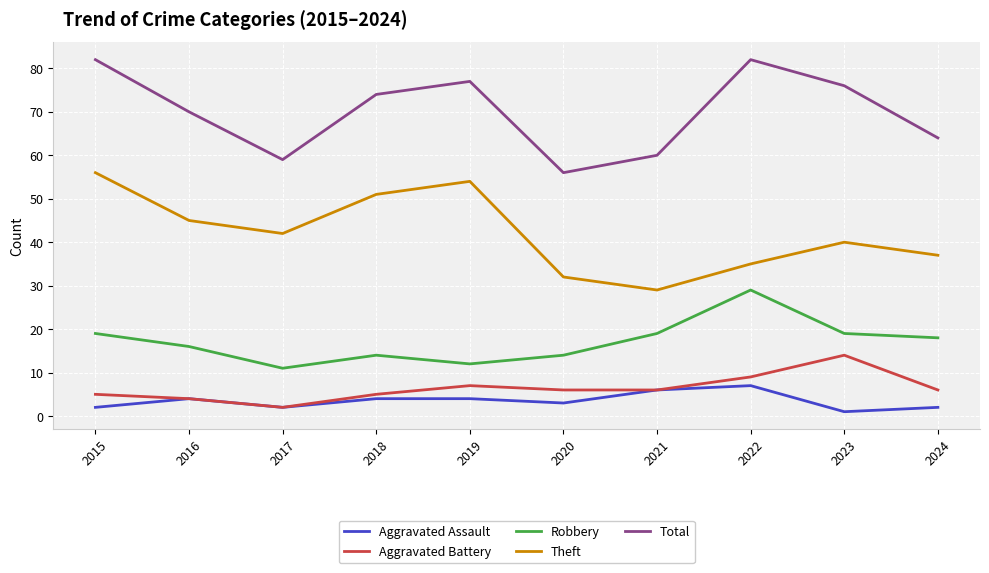

True or false: Robbery and Aggravated Battery intersect in this chart.

False